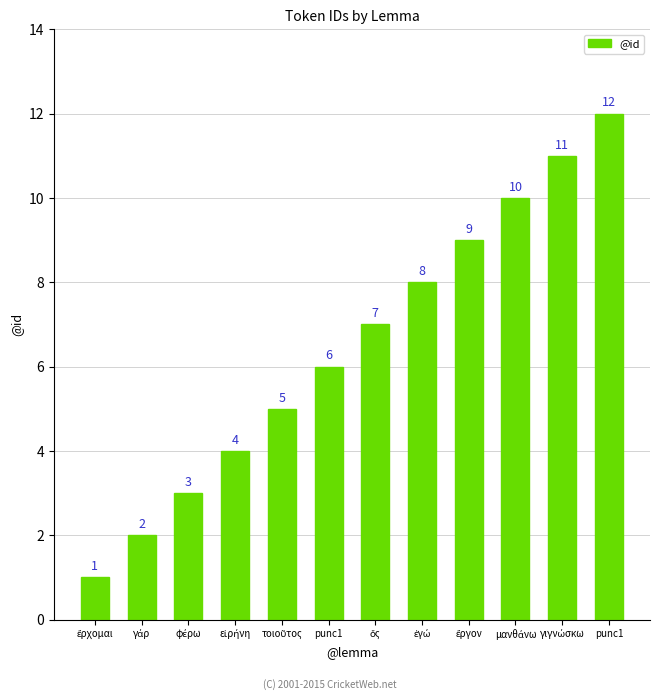

What is the label of the 3rd bar from the left?

φέρω